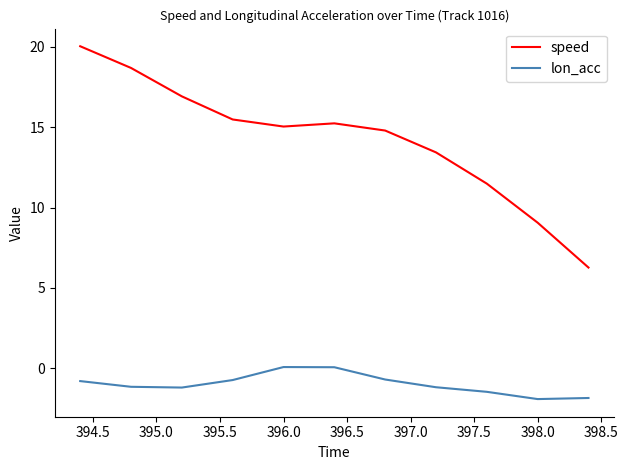

Which series has the largest total across all categories?

speed